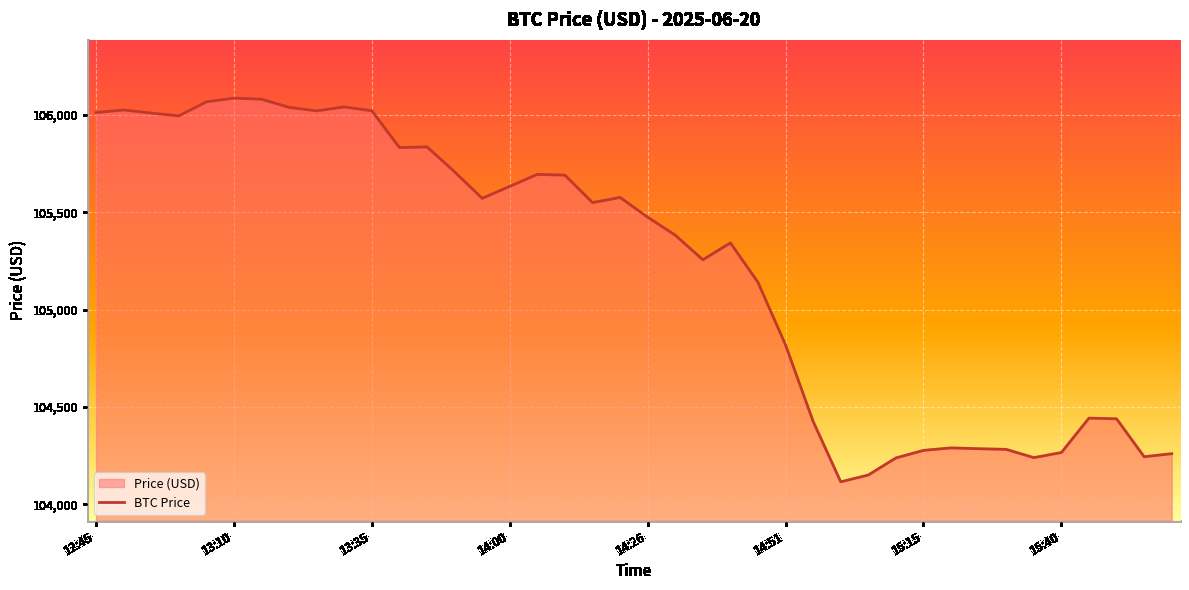

The chart shows a value of 105383.5 at 14:30. True or false?

True